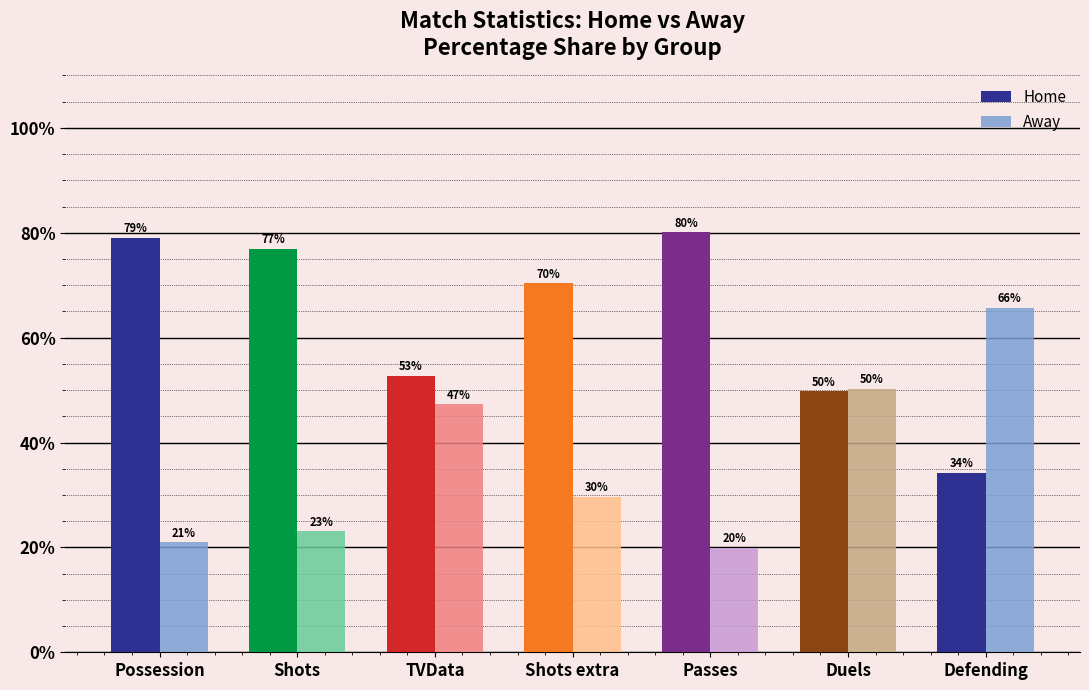

What is the value of the Home bar at the 1st from the left?

79.0